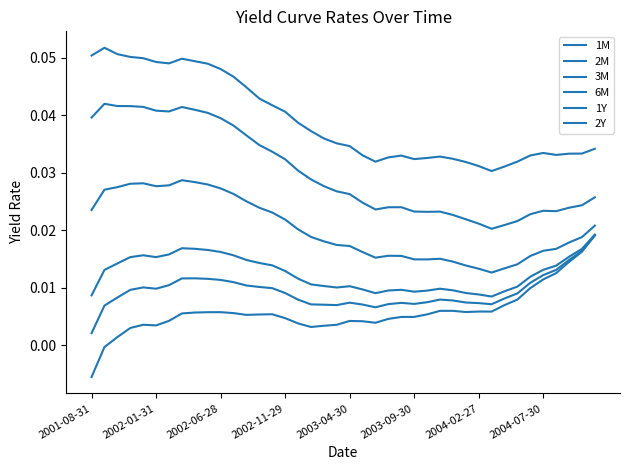

True or false: 6M has more than 2 points higher than both neighbors.

True